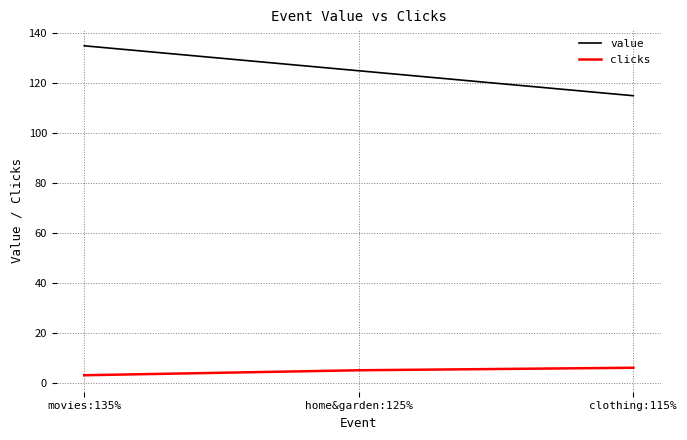

What is the minimum value for clicks?

3